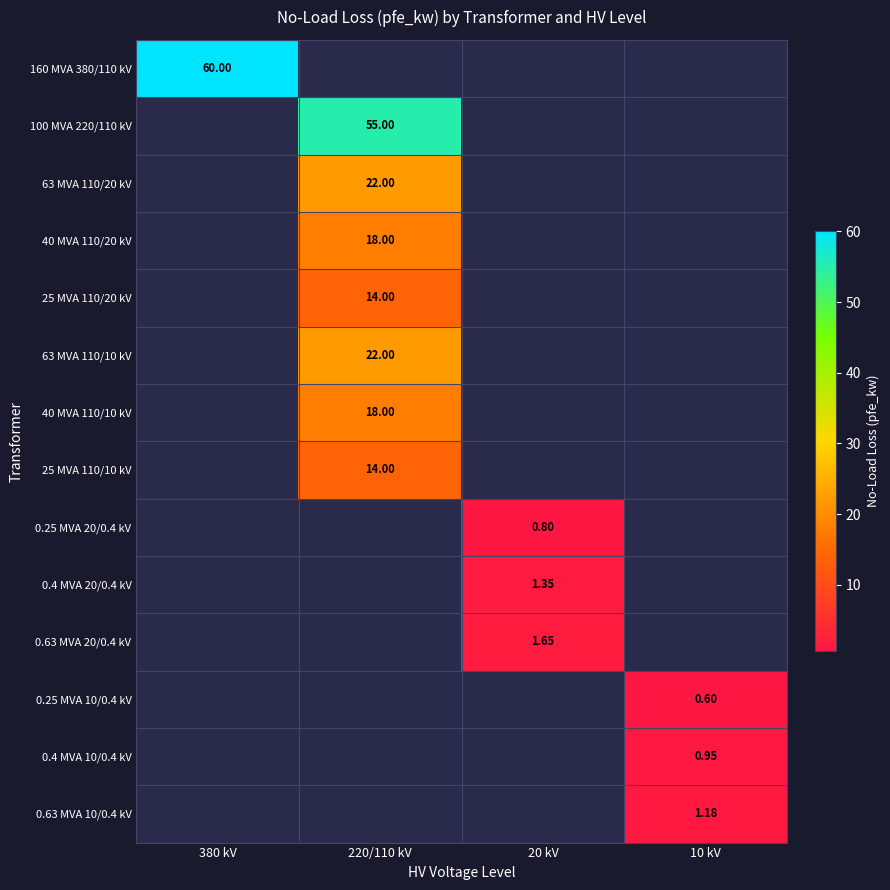

How many data points in 0.25 MVA 20/0.4 kV are above 0?

1